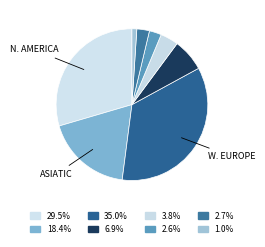

Count the number of slices in the pie.

8